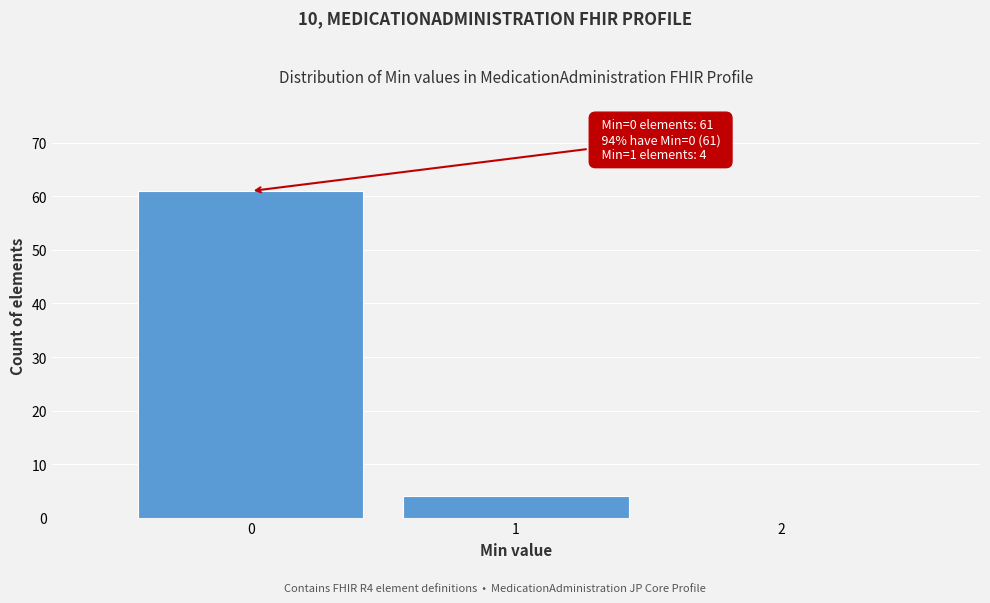

Which range on the x-axis has the tallest bar?

-0.5 to 0.5